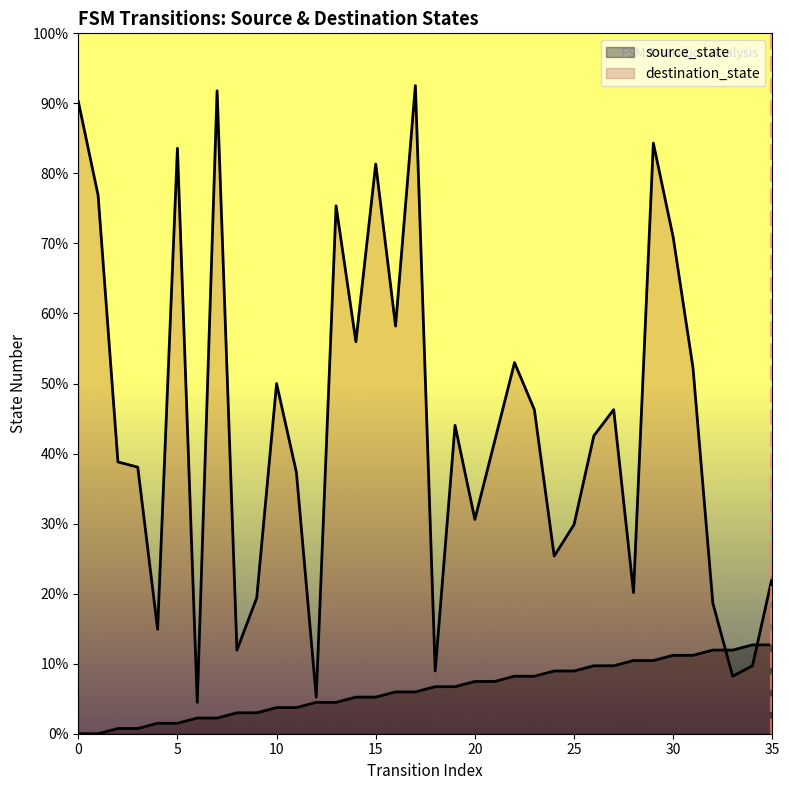

How many categories are shown in the chart?

36